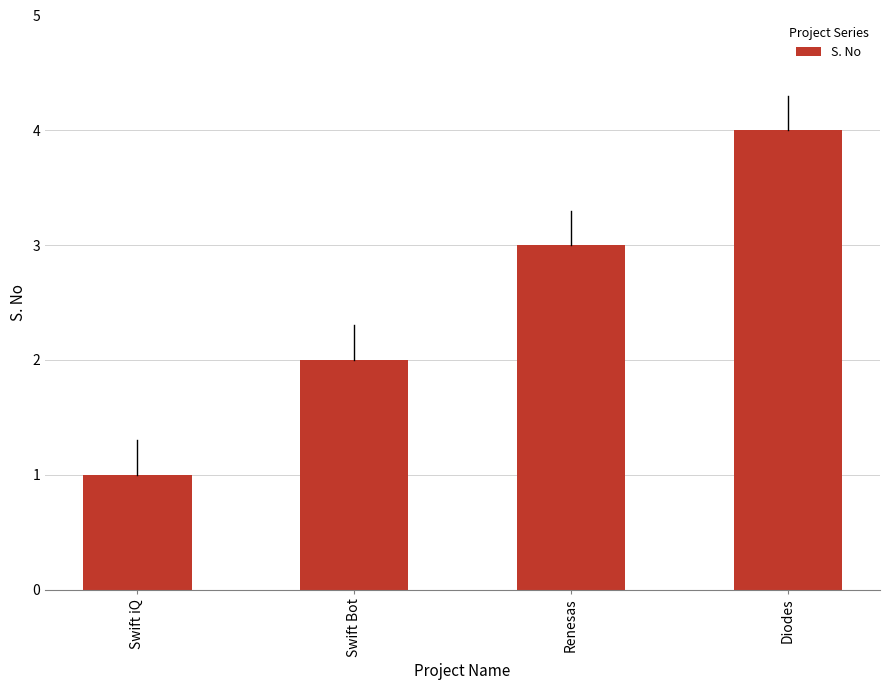

Count the values in the range 2 to 4.

3